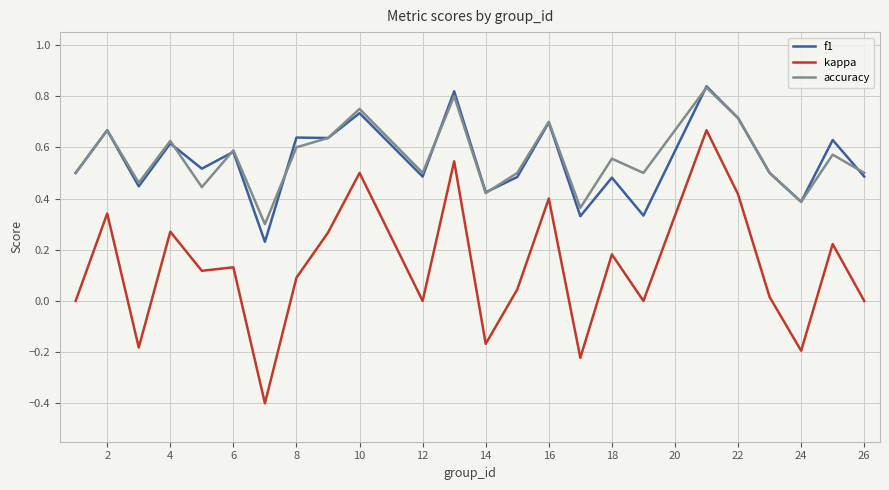

What is the minimum value for kappa?

-0.4